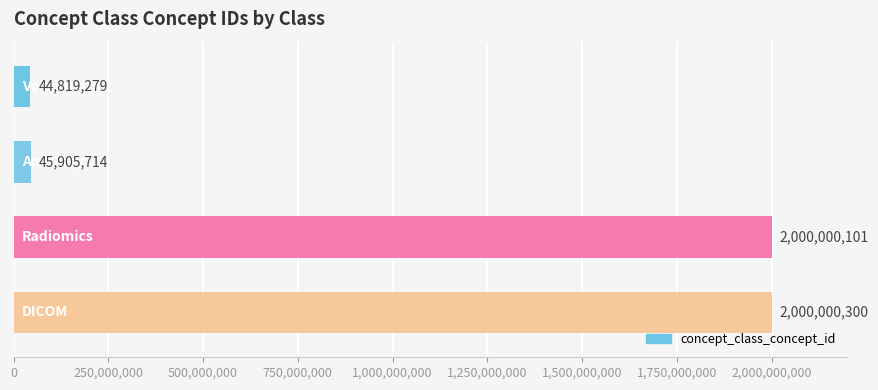

What is the sum of all values?

4090725394